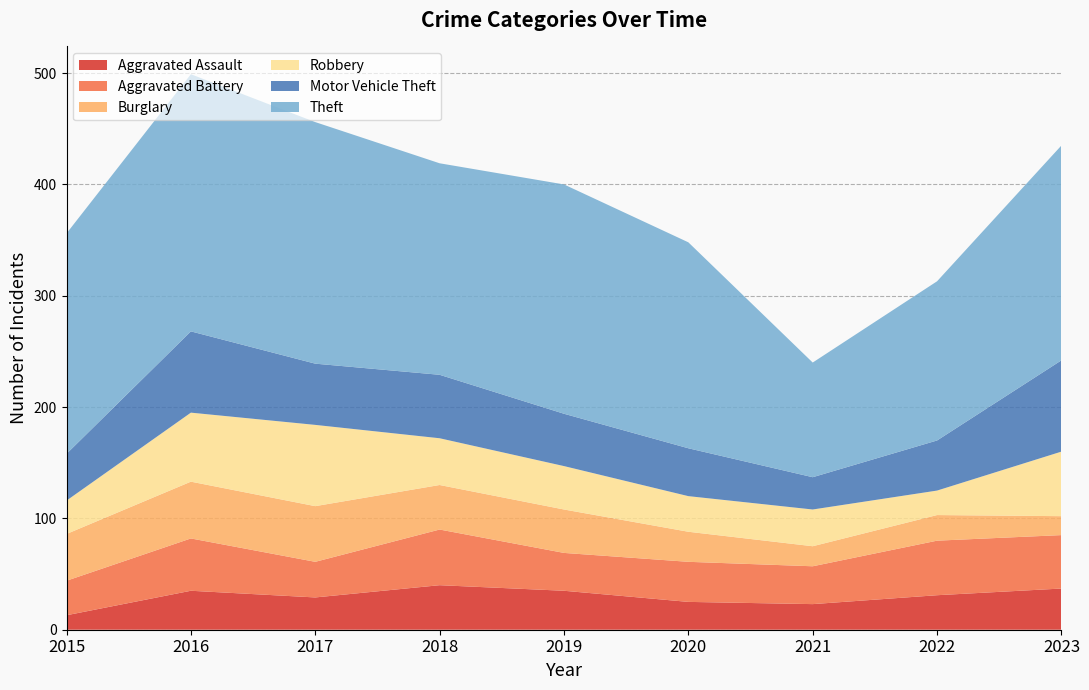

Reading left to right, extract all data points from this chart.

Aggravated Assault: 2015=13	2016=35	2017=29	2018=40	2019=35	2020=25	2021=23	2022=31	2023=37
Aggravated Battery: 2015=31	2016=47	2017=32	2018=50	2019=34	2020=36	2021=34	2022=49	2023=48
Burglary: 2015=42	2016=51	2017=50	2018=40	2019=39	2020=27	2021=18	2022=23	2023=17
Robbery: 2015=30	2016=62	2017=73	2018=42	2019=39	2020=32	2021=33	2022=22	2023=58
Motor Vehicle Theft: 2015=42	2016=73	2017=55	2018=57	2019=47	2020=43	2021=29	2022=45	2023=82
Theft: 2015=198	2016=231	2017=217	2018=190	2019=206	2020=185	2021=103	2022=143	2023=193